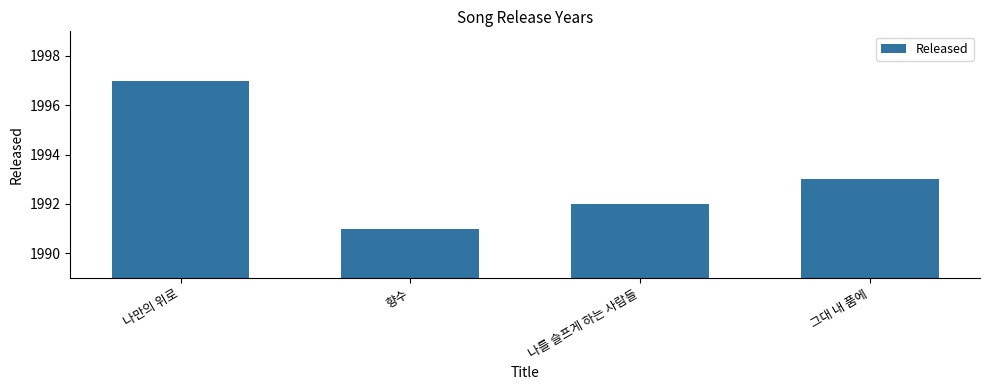

True or false: the data shows 428 at 나를 슬프게 하는 사람들.

False